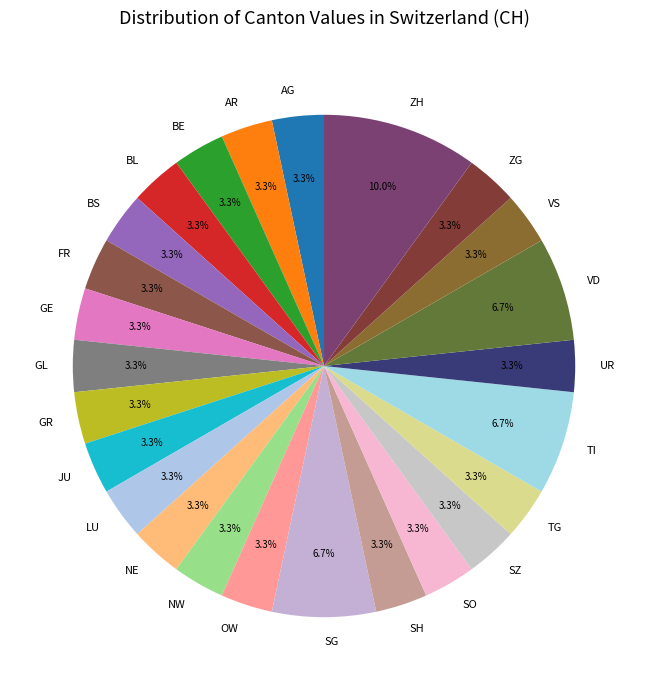

To the nearest percent, what portion does TG represent?

3%